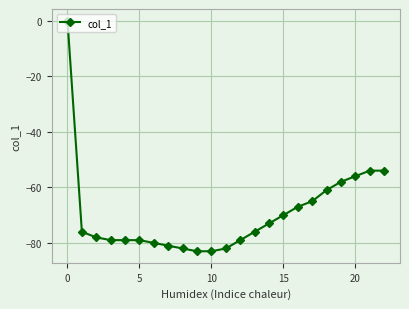

Reading right to left, what are all the values shown in this chart?

-54	-54	-56	-58	-61	-65	-67	-70	-73	-76	-79	-82	-83	-83	-82	-81	-80	-79	-79	-79	-78	-76	0